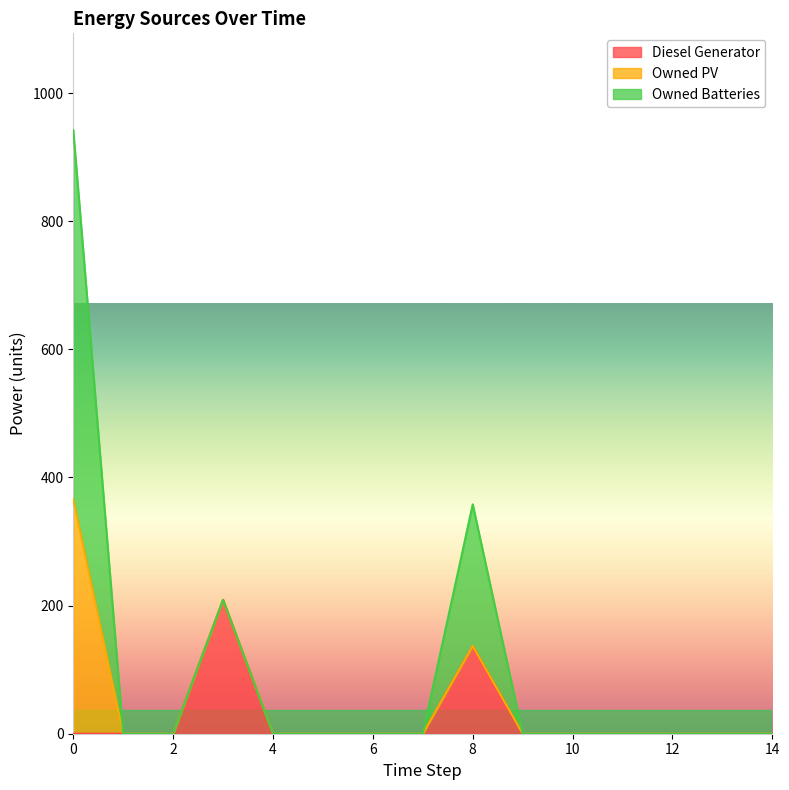

Which series changed the most between 3 and 7?

Diesel Generator